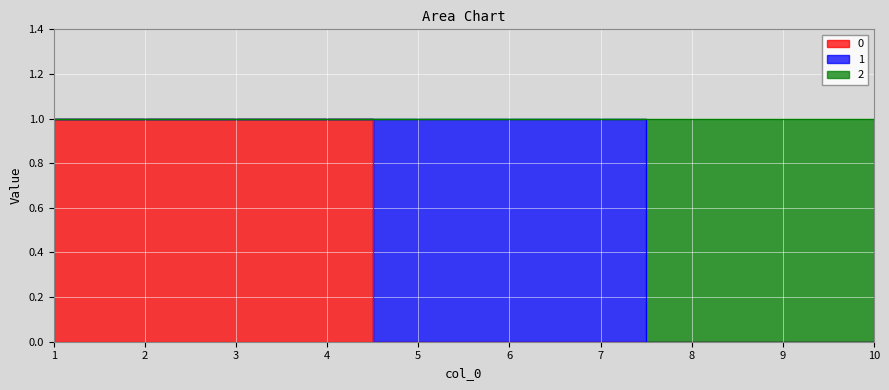

The 0 series shows 0 at 3. True or false?

False